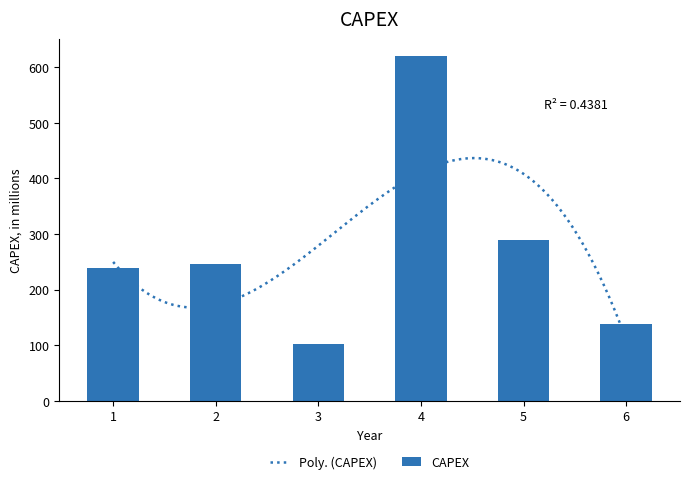

Are the bars horizontal?

No